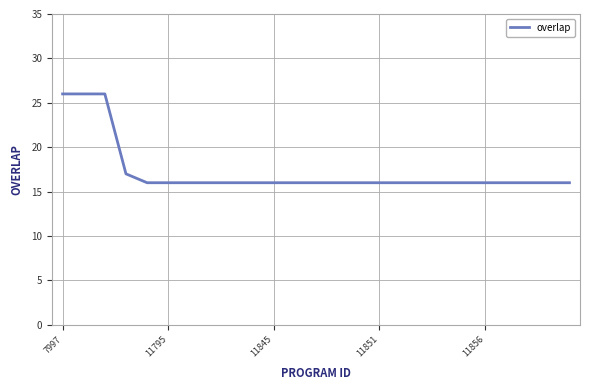

What is the greatest value displayed?

26